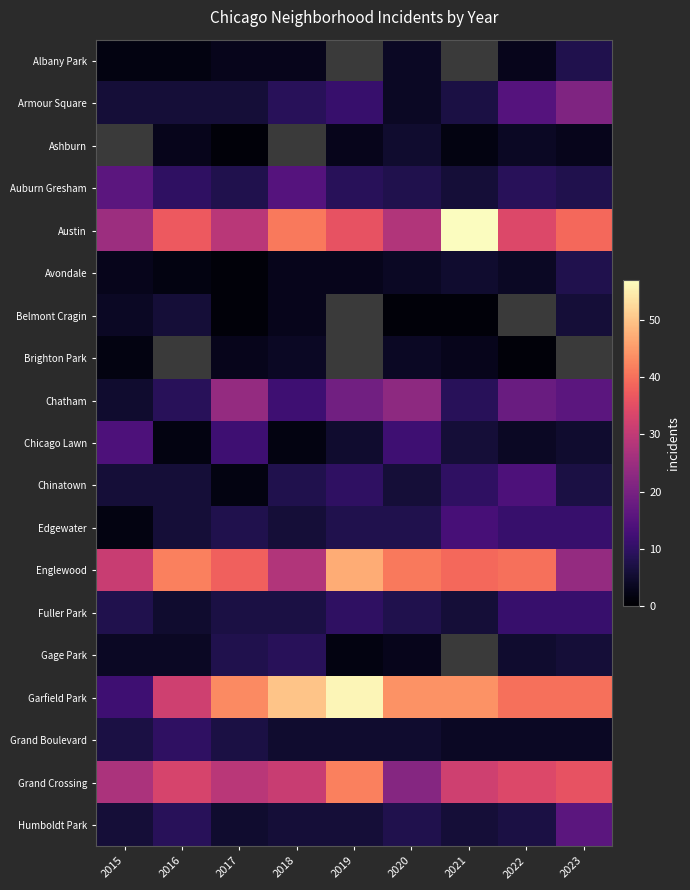

What is the minimum value shown in the chart?

1.0